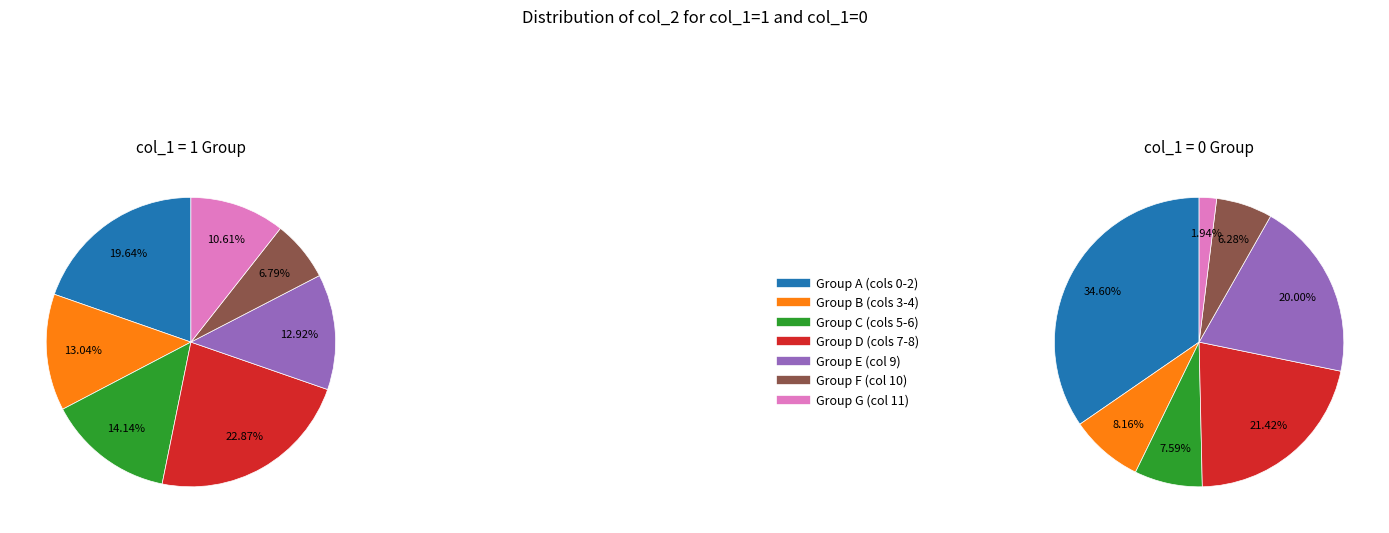

Rank the series by their maximum value, from highest to lowest.

col_1=0, col_1=1